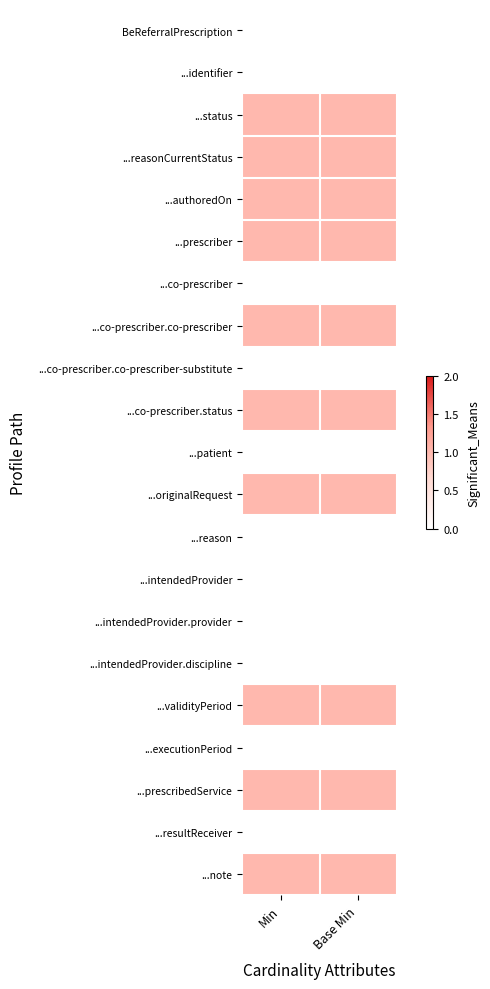

Reading left to right, what are all the values shown in this chart?

BeReferralPrescription: Min=0	Base Min=0
...identifier: Min=0	Base Min=0
...status: Min=1	Base Min=1
...reasonCurrentStatus: Min=1	Base Min=1
...authoredOn: Min=1	Base Min=1
...prescriber: Min=1	Base Min=1
...co-prescriber: Min=0	Base Min=0
...co-prescriber.co-prescriber: Min=1	Base Min=1
...co-prescriber.co-prescriber-substitute: Min=0	Base Min=0
...co-prescriber.status: Min=1	Base Min=1
...patient: Min=0	Base Min=0
...originalRequest: Min=1	Base Min=1
...reason: Min=0	Base Min=0
...intendedProvider: Min=0	Base Min=0
...intendedProvider.provider: Min=0	Base Min=0
...intendedProvider.discipline: Min=0	Base Min=0
...validityPeriod: Min=1	Base Min=1
...executionPeriod: Min=0	Base Min=0
...prescribedService: Min=1	Base Min=1
...resultReceiver: Min=0	Base Min=0
...note: Min=1	Base Min=1